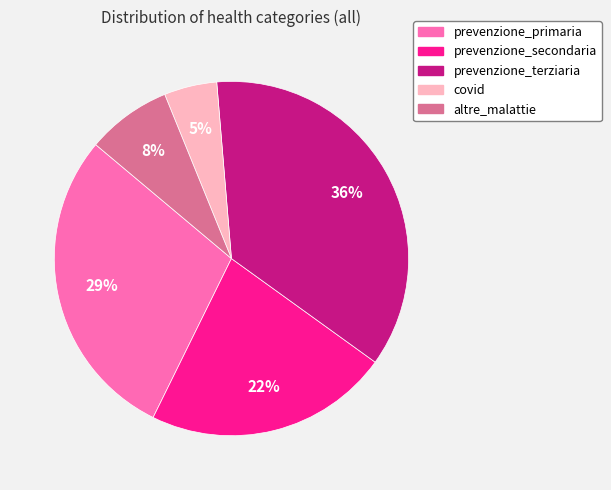

To the nearest percent, what portion does prevenzione_secondaria represent?

22%